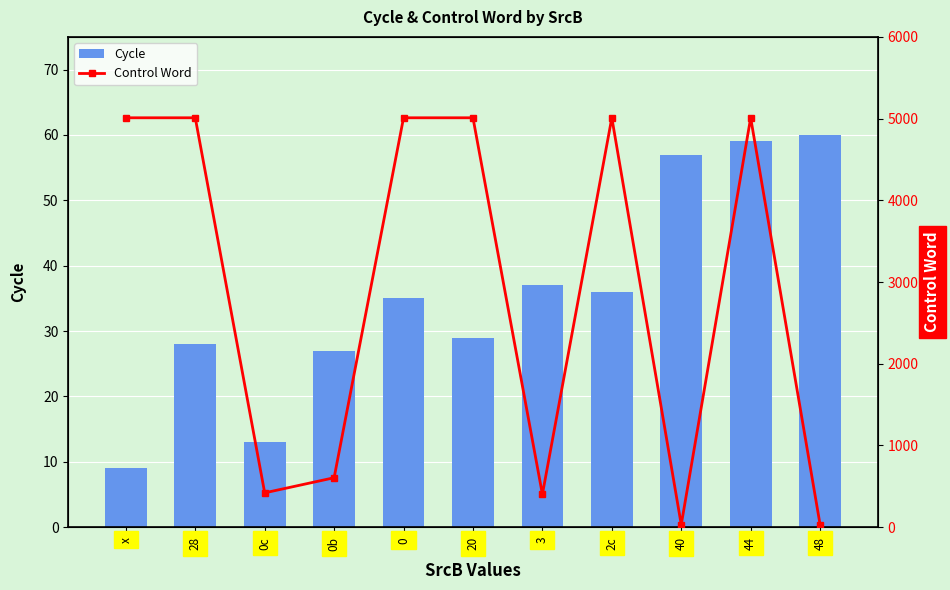

Does the chart contain any negative values?

No